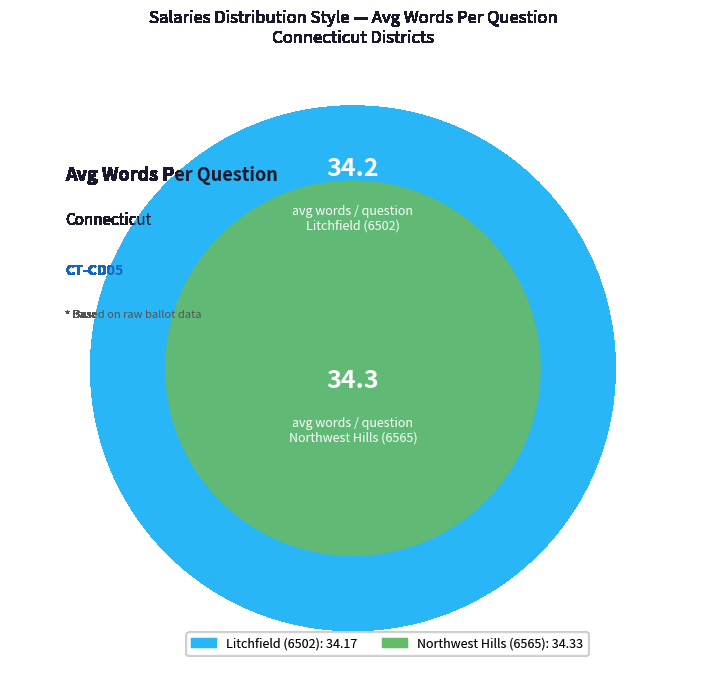

What is the ratio of the value at Northwest Hills (6565) to the value at Litchfield (6502)?

1.0